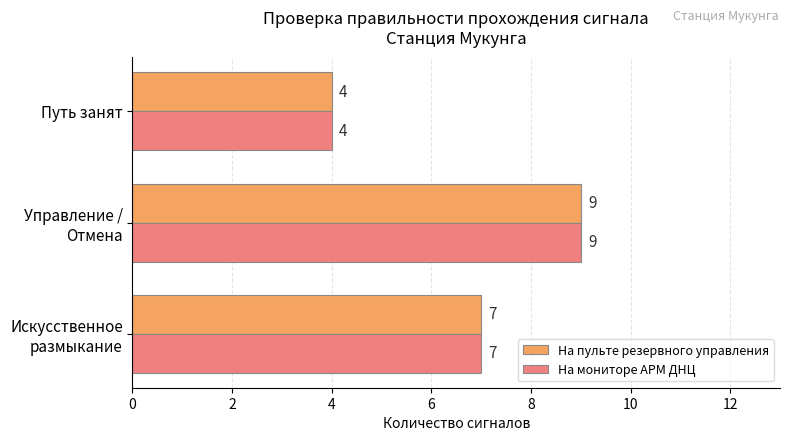

What is the greatest value displayed?

9